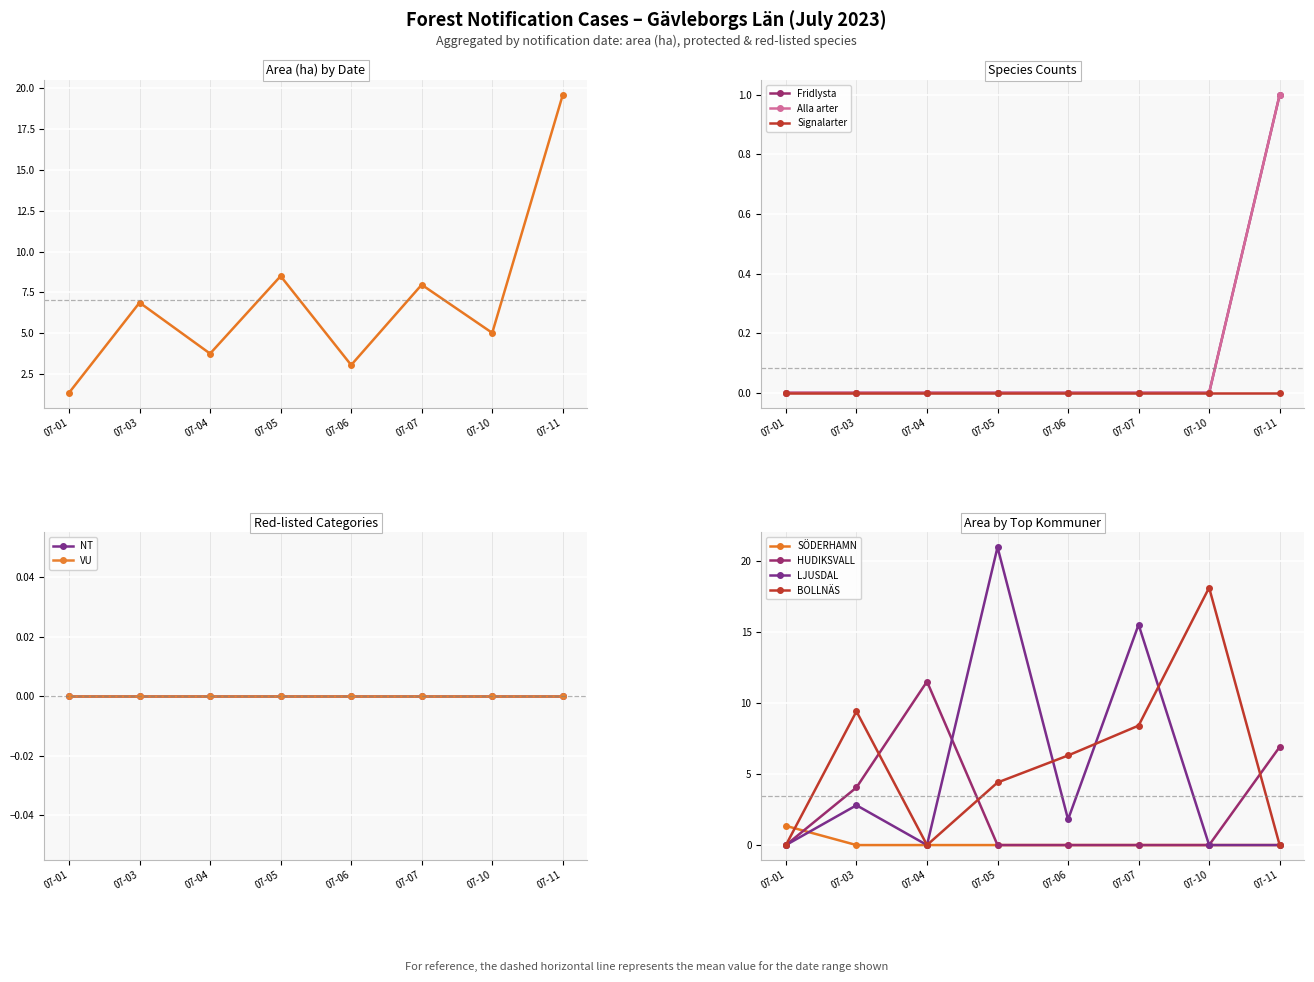

How many data points in Fridlysta are above 0?

1